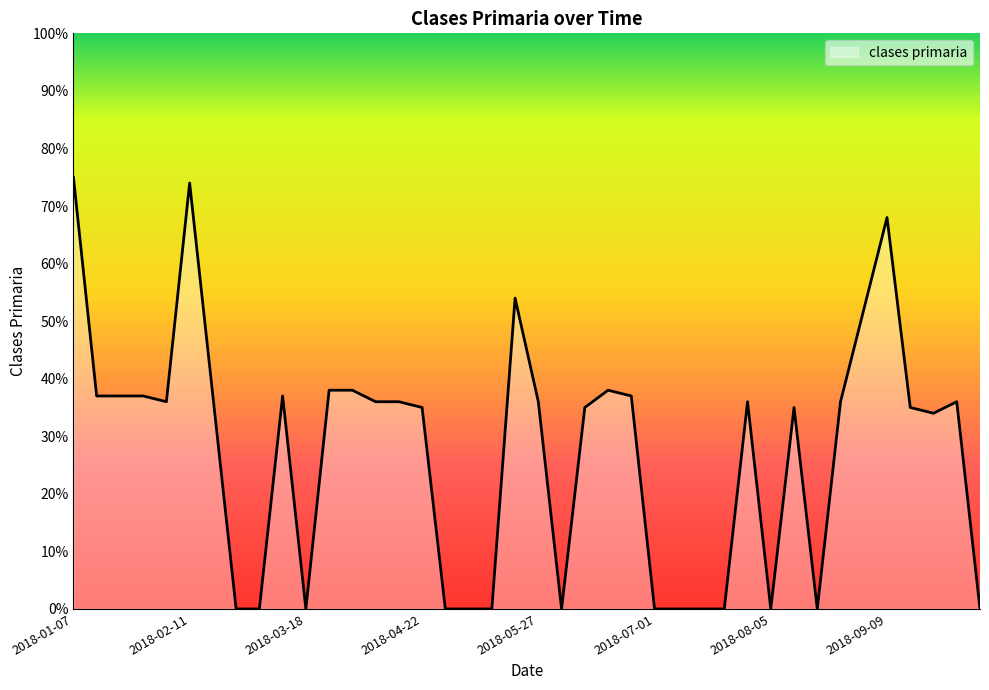

What is the difference between the maximum and minimum values?

75